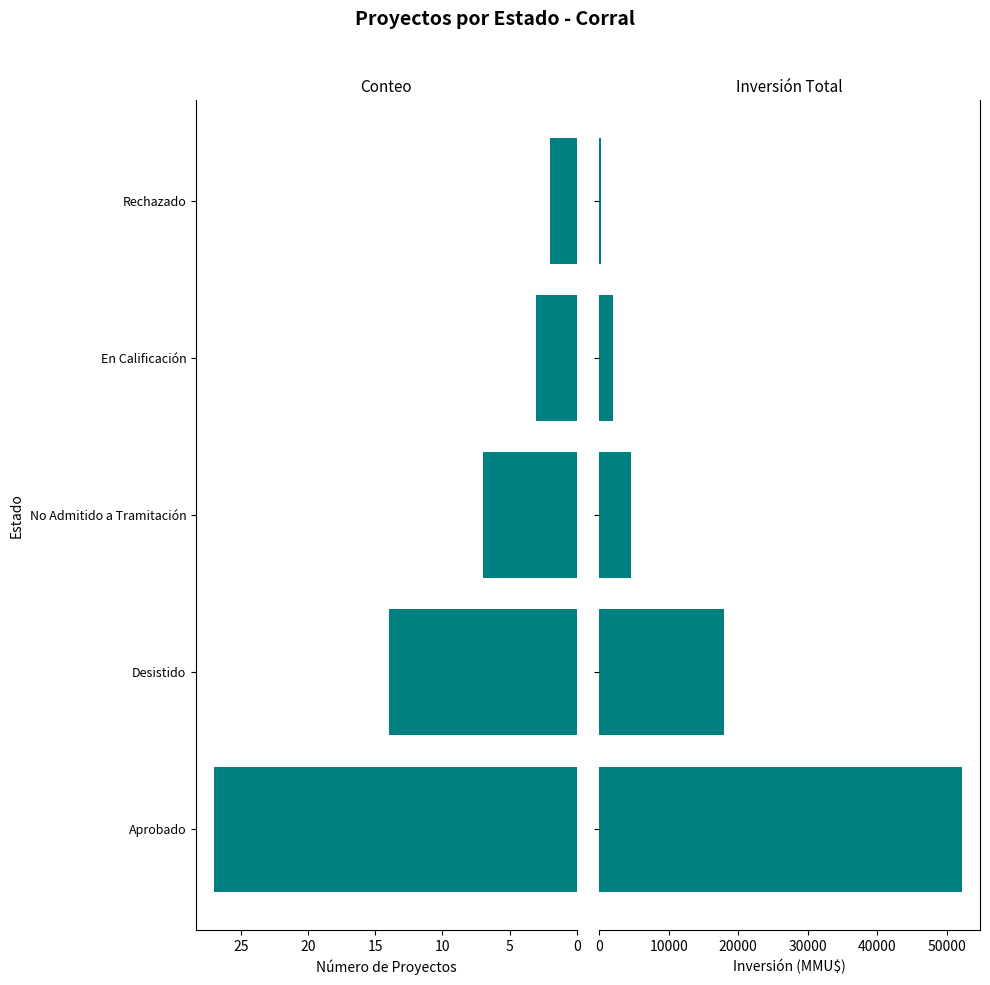

Is the value of Inversión (MMU$) at No Admitido a Tramitación greater than the value of Número de Proyectos at Rechazado?

Yes